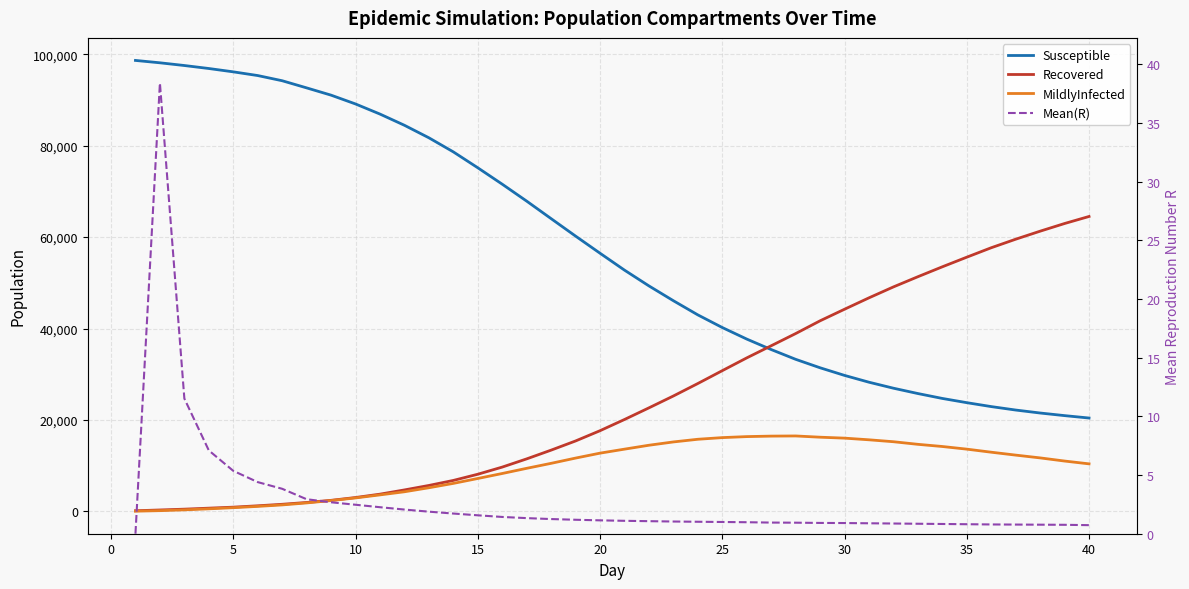

What is the minimum value for Susceptible?

20417.0